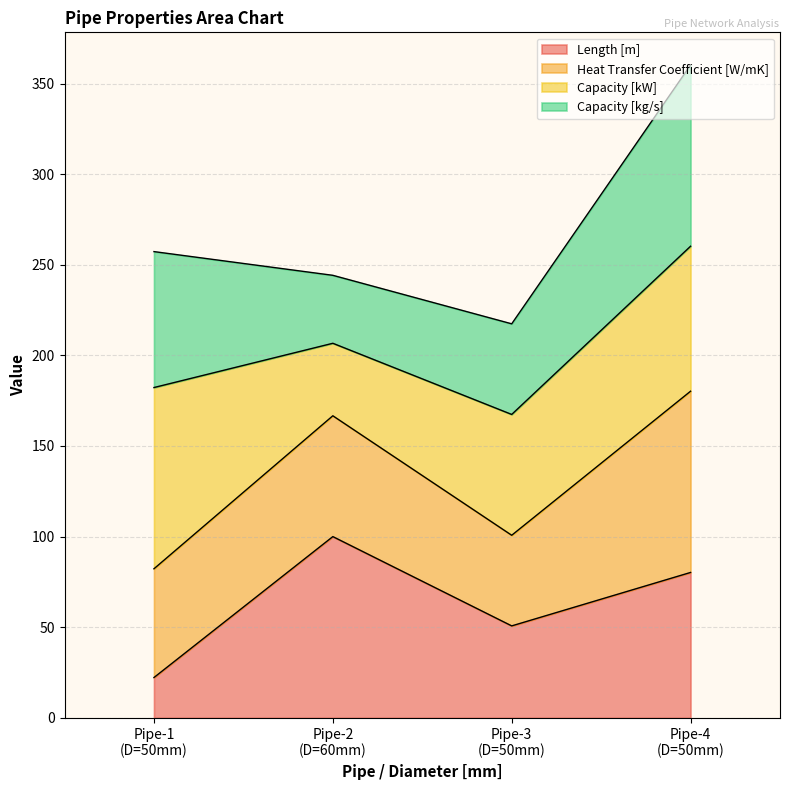

True or false: Length [m] and Heat Transfer Coefficient [W/mK] intersect in this chart.

False